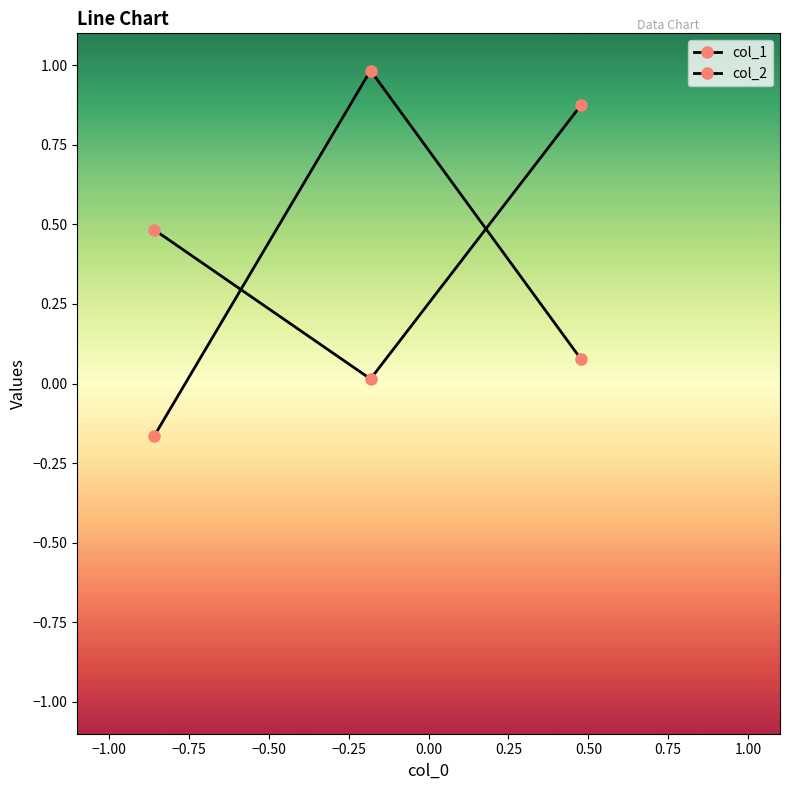

What is the sum of all col_2 values?

1.4